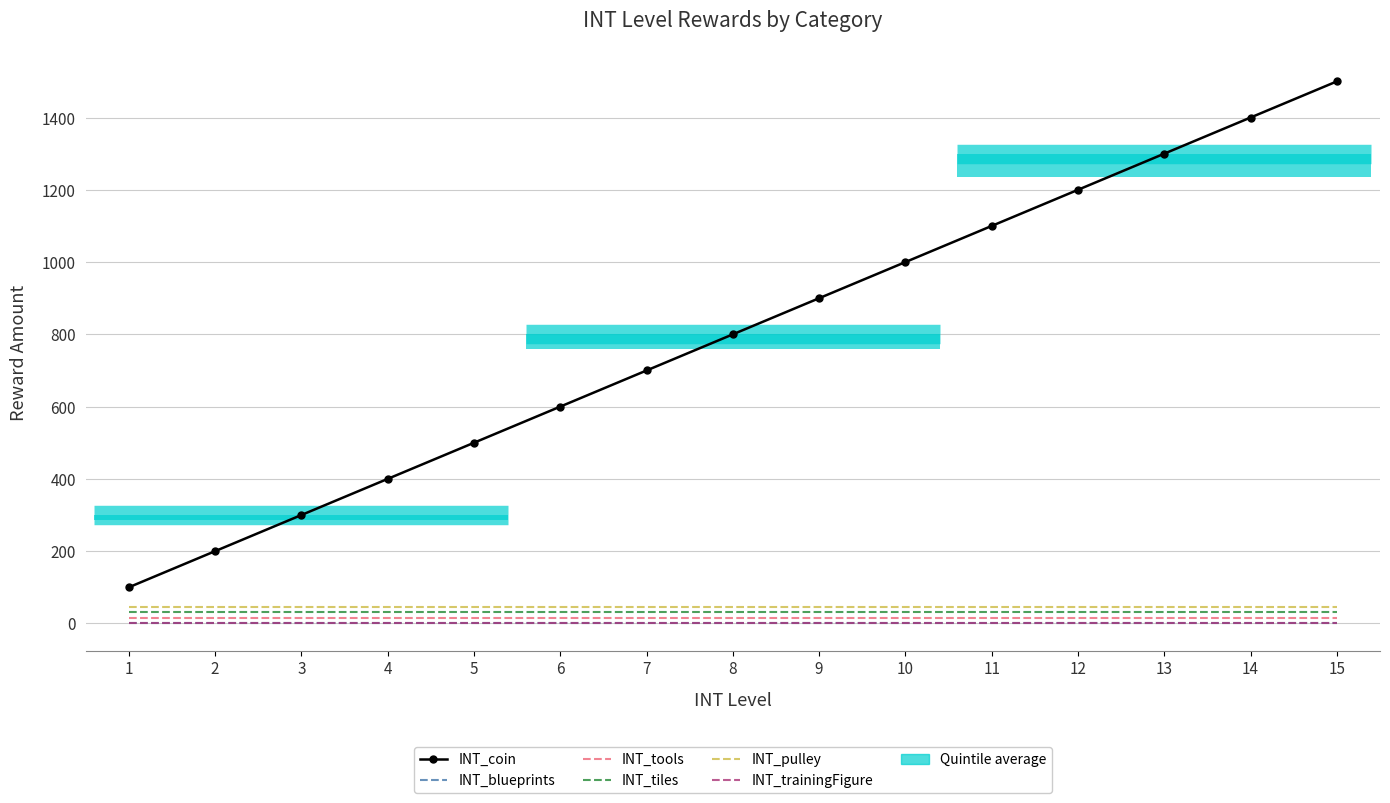

True or false: INT_tools has a value of 16 at 3.

True